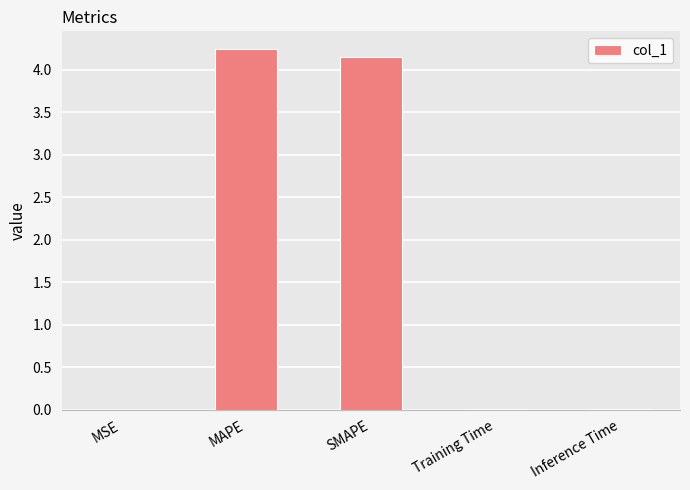

The chart shows a value of 4.2 at SMAPE. True or false?

True